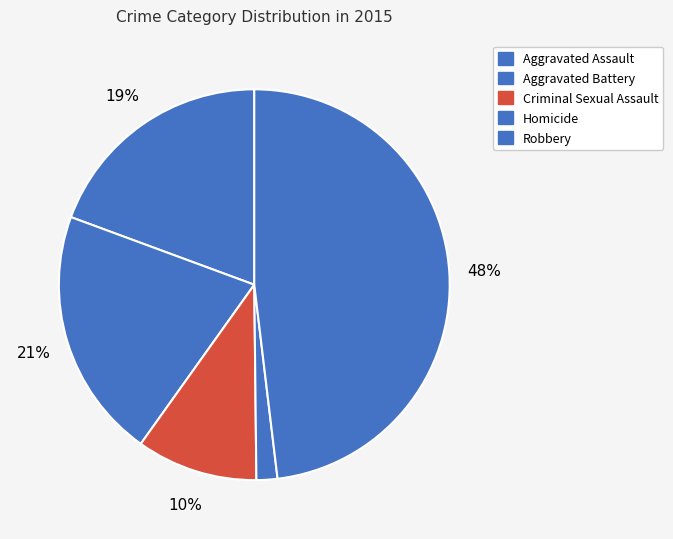

To the nearest percent, what is the difference between the largest and smallest slice percentages?

46%